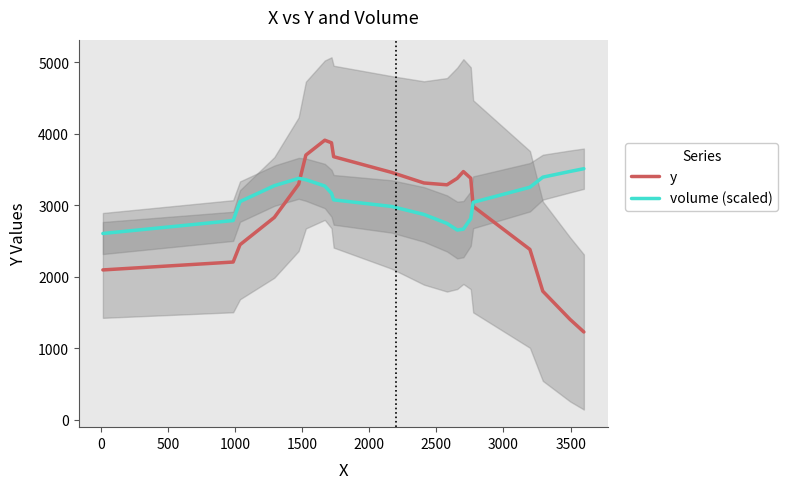

After their last crossing, which series has the higher values: y or volume (scaled)?

volume (scaled)